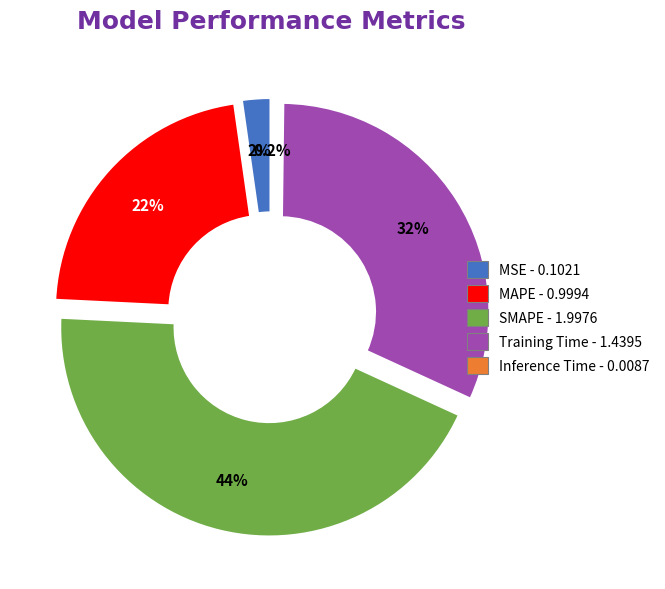

To the nearest percent, what is the difference between the MSE and SMAPE slice percentages?

42%